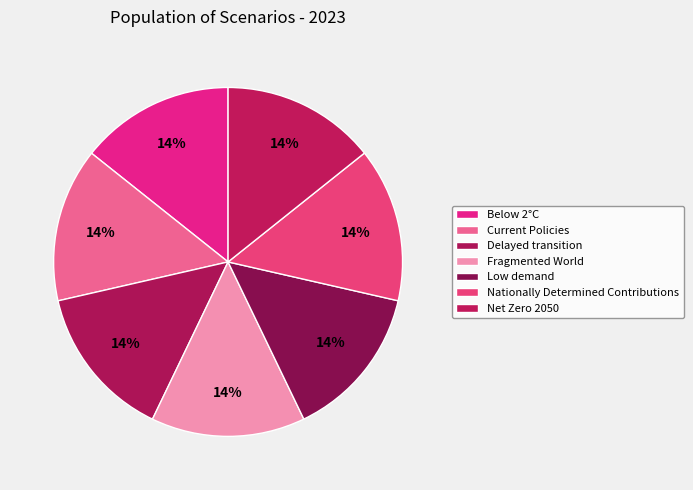

How many segments does this pie chart have?

7